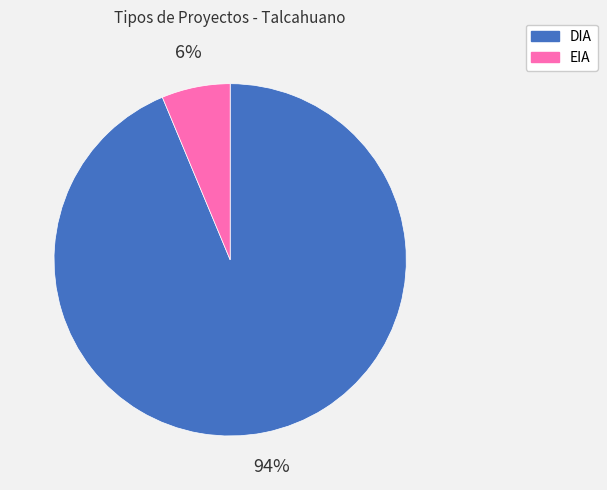

Between EIA and DIA, which is larger?

DIA